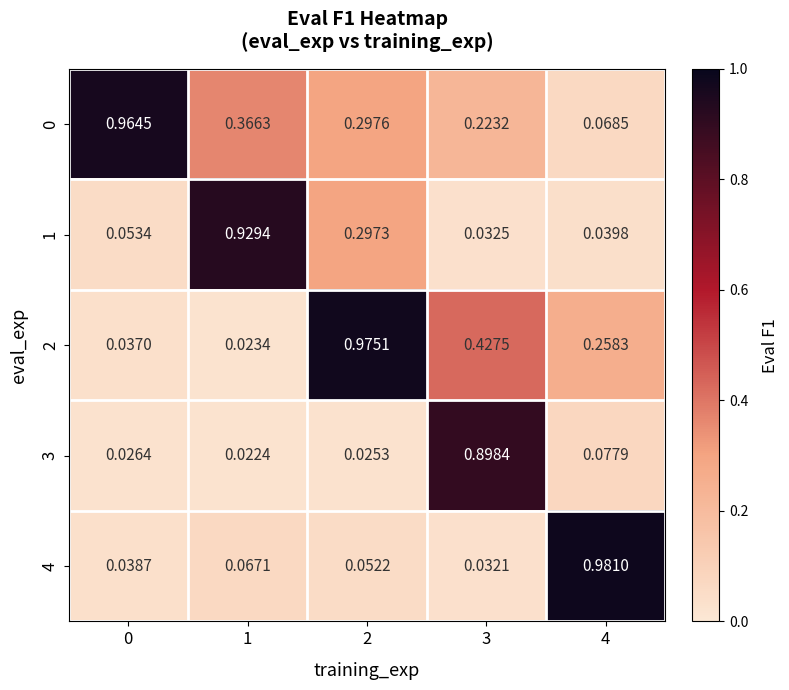

Is the value of 3 at 2 greater than the value of 2 at 3?

No